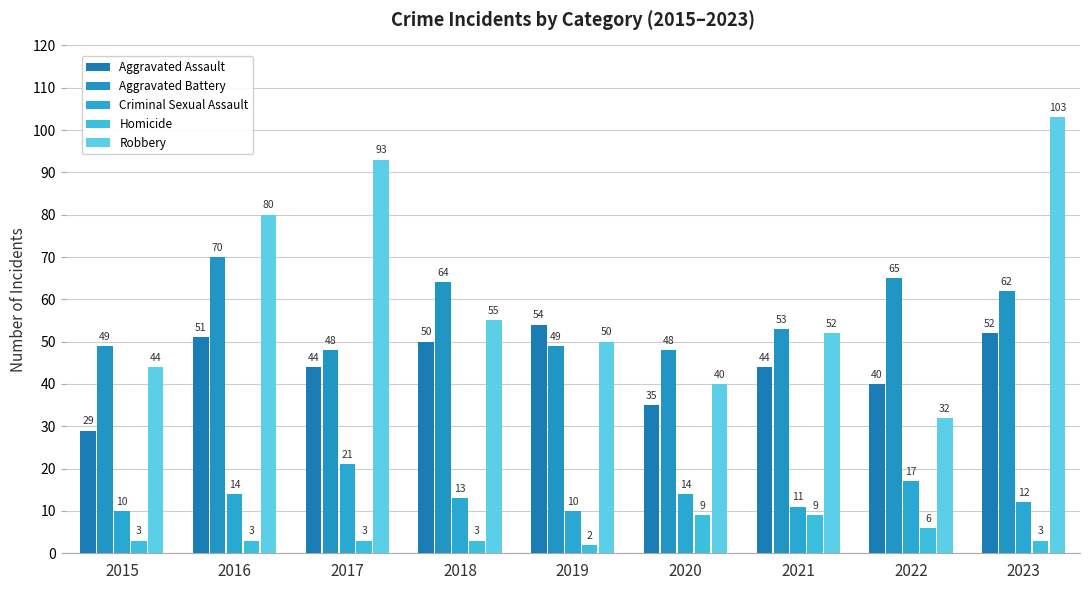

What is the average value of the Aggravated Assault series?

44